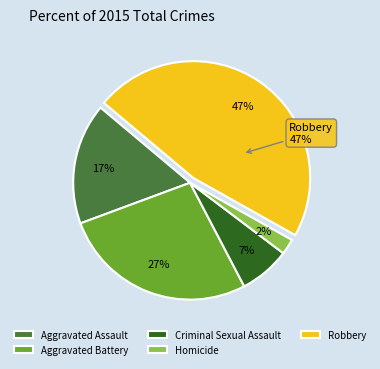

To the nearest percent, what percentage of the pie is Criminal Sexual Assault?

7%